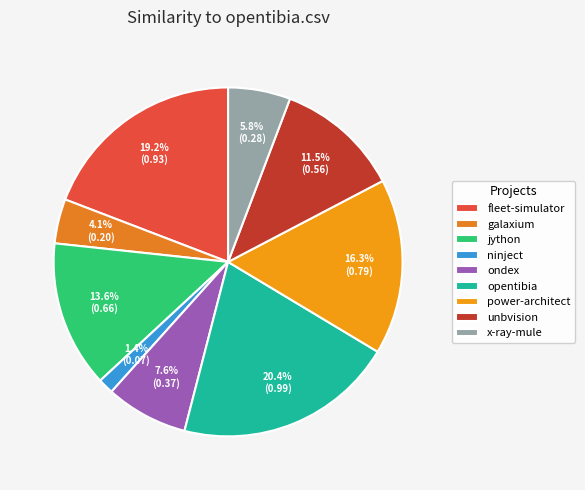

Which category has the biggest portion of the pie?

opentibia